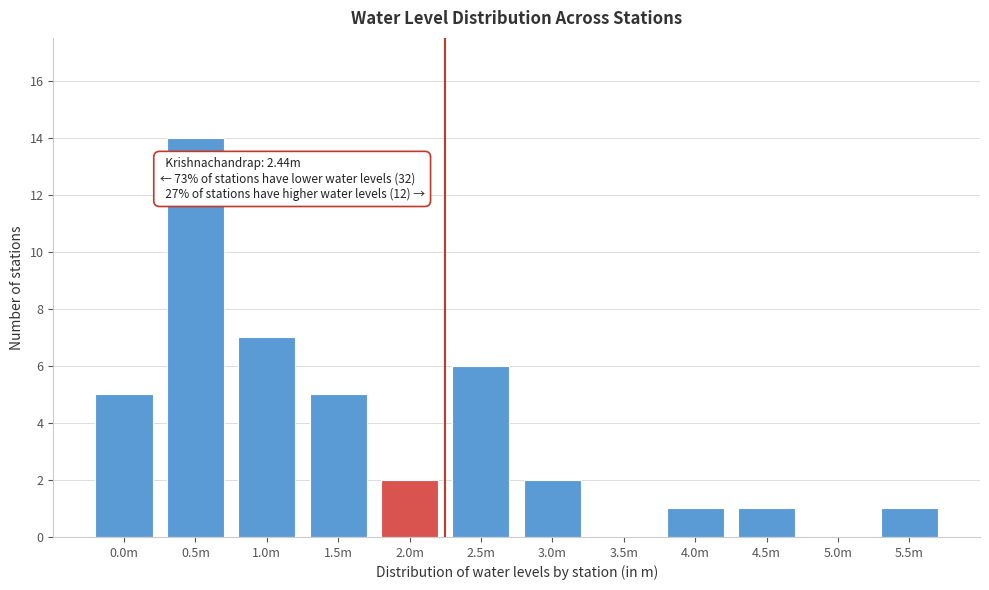

Reading left to right, list all the values displayed in this chart.

0.0m=5	0.5m=14	1.0m=7	1.5m=5	2.0m=2	2.5m=6	3.0m=2	3.5m=0	4.0m=1	4.5m=1	5.0m=0	5.5m=1